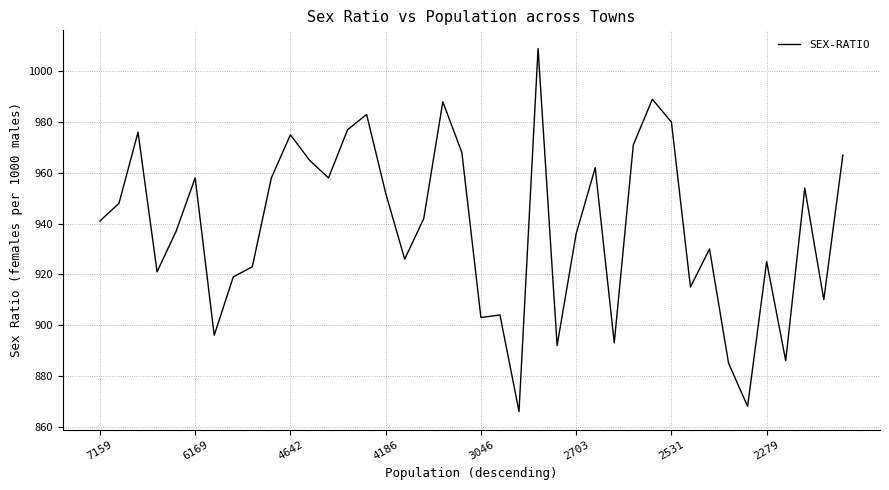

What is the sum of all values?

37556